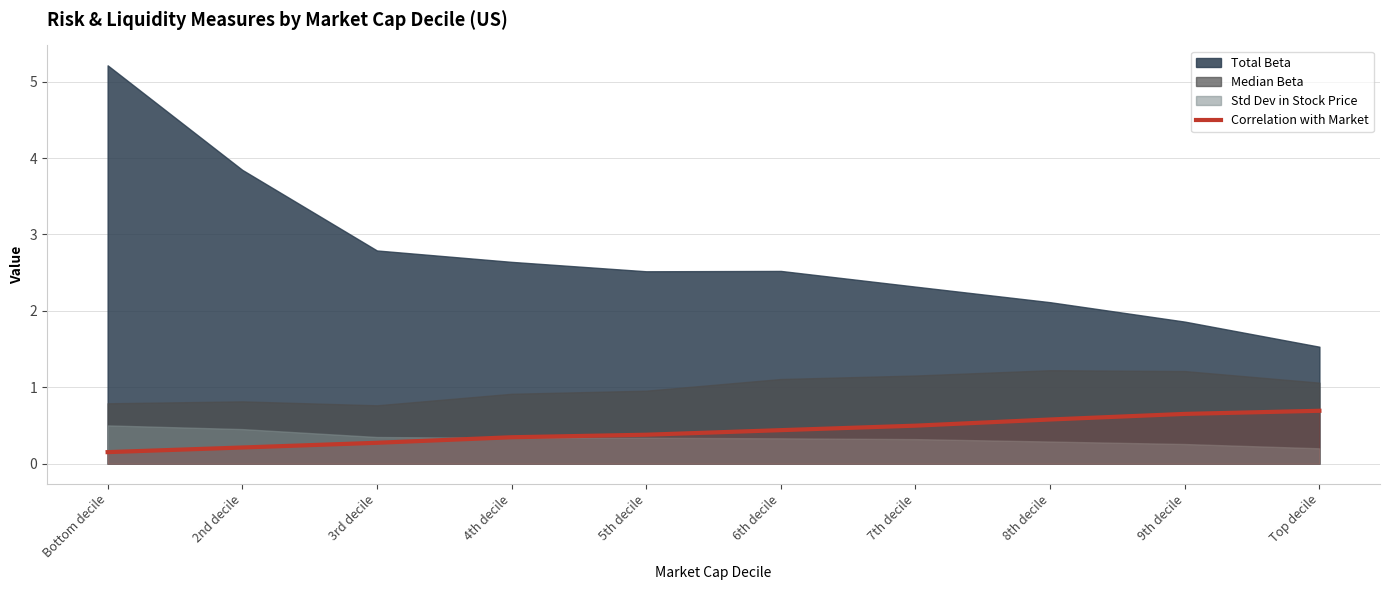

What is the highest value of the Correlation with Market series?

0.7